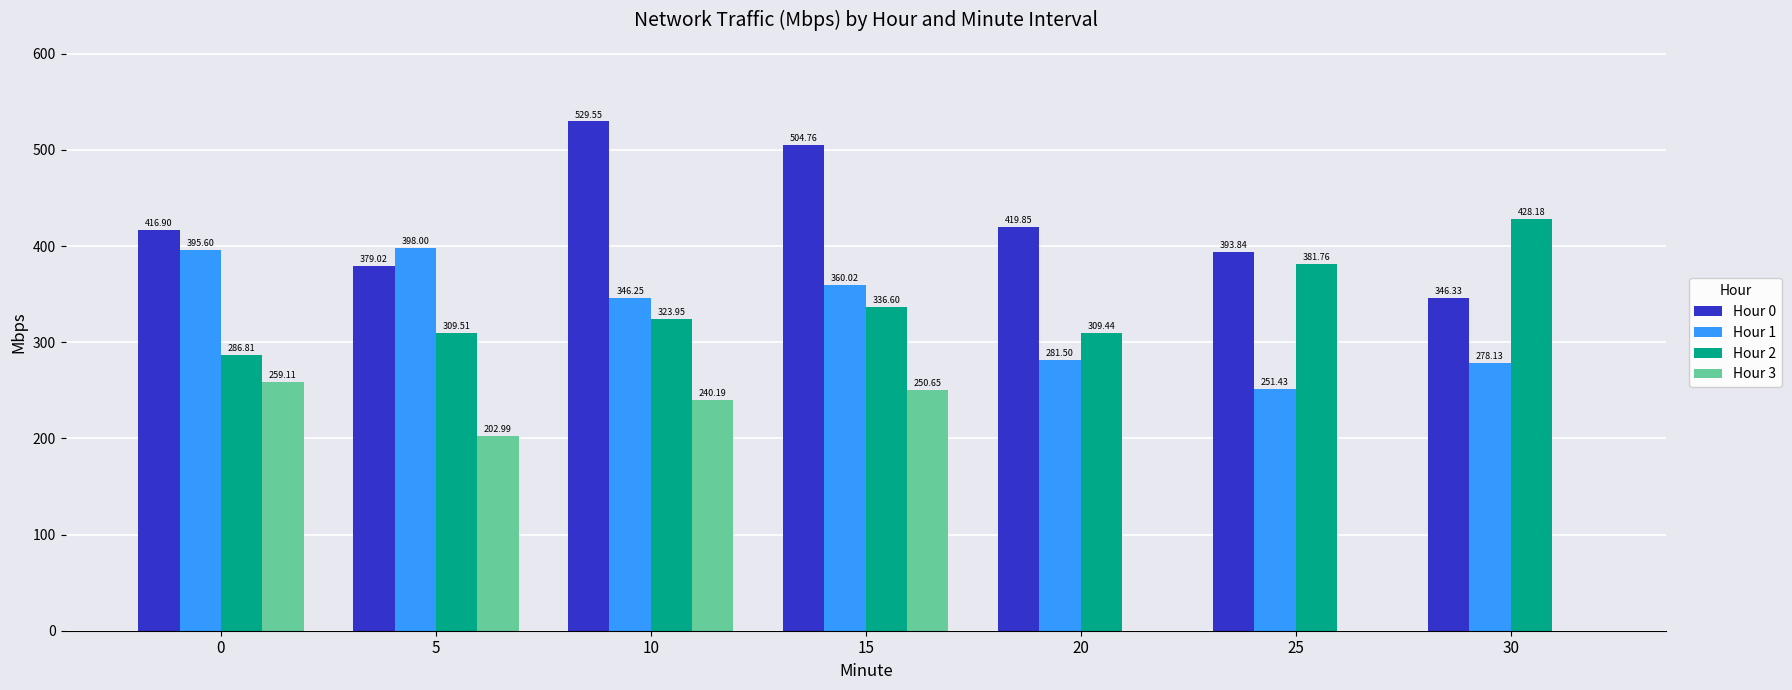

Count the number of categories in the chart.

7